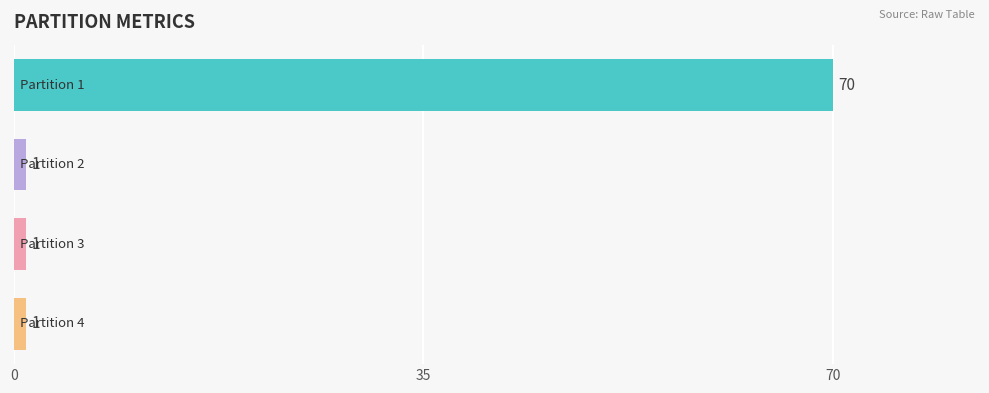

How many categories are shown in the chart?

4